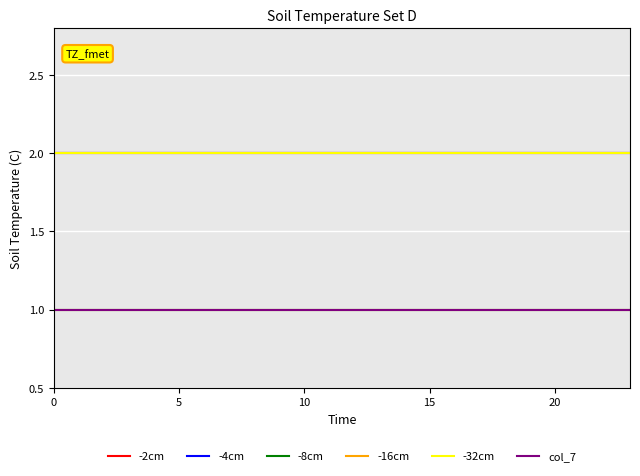

Is this an area chart (filled region under the line)?

No